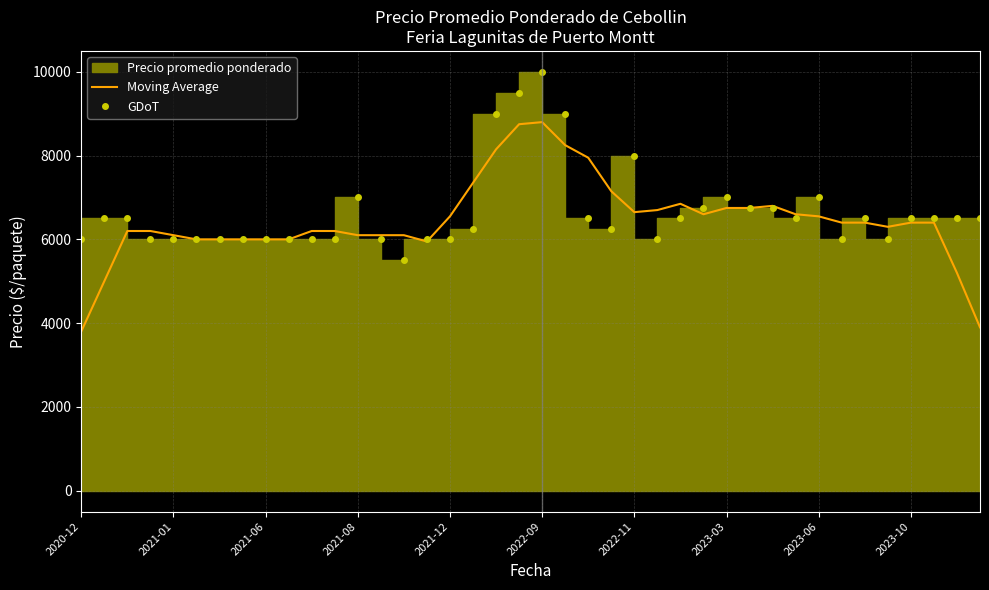

What is the value of the GDoT point at the 20th from the left?

9500